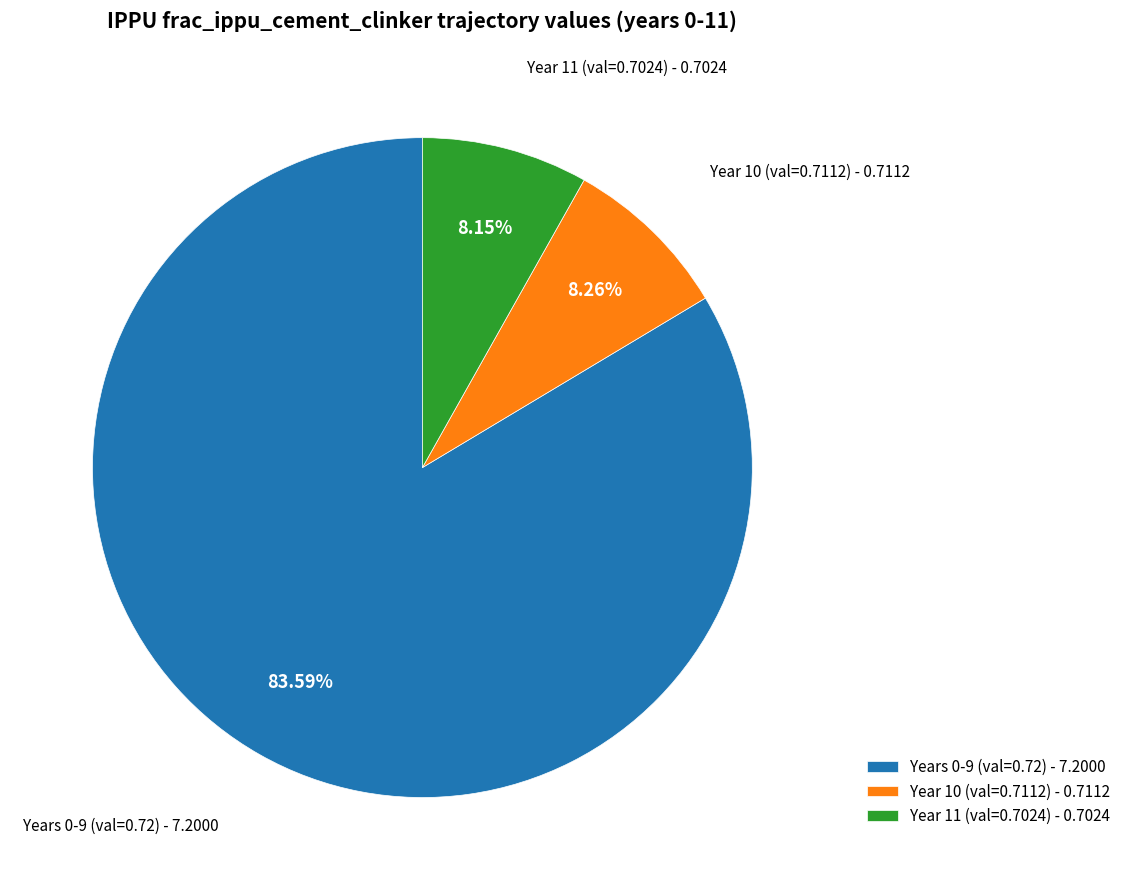

Combined, do Year 11 (val=0.7024) - 0.7024 and Year 10 (val=0.7112) - 0.7112 account for over 50%?

No